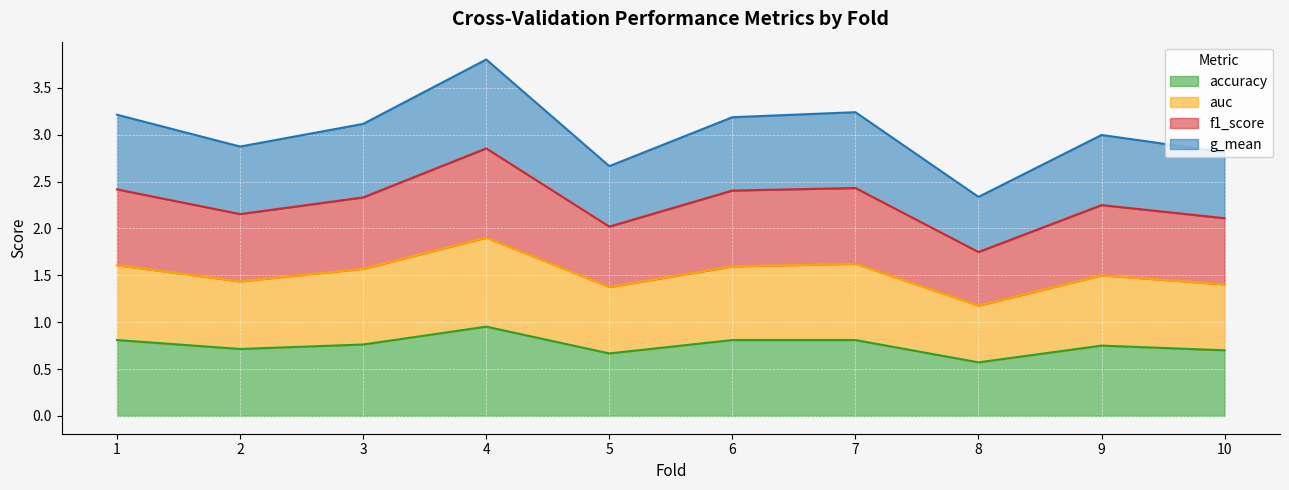

True or false: f1_score has more than 2 points higher than both neighbors.

True